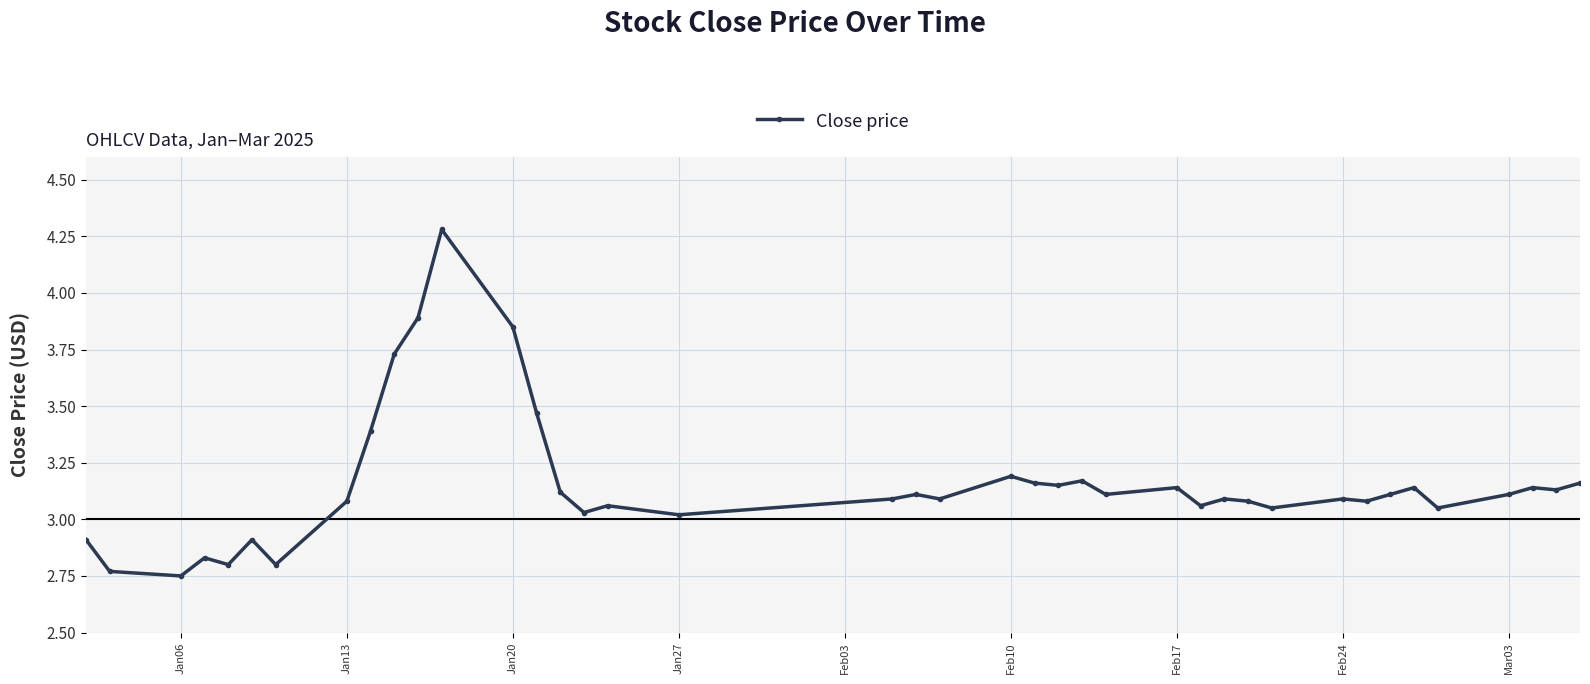

What is the greatest value displayed?

4.3